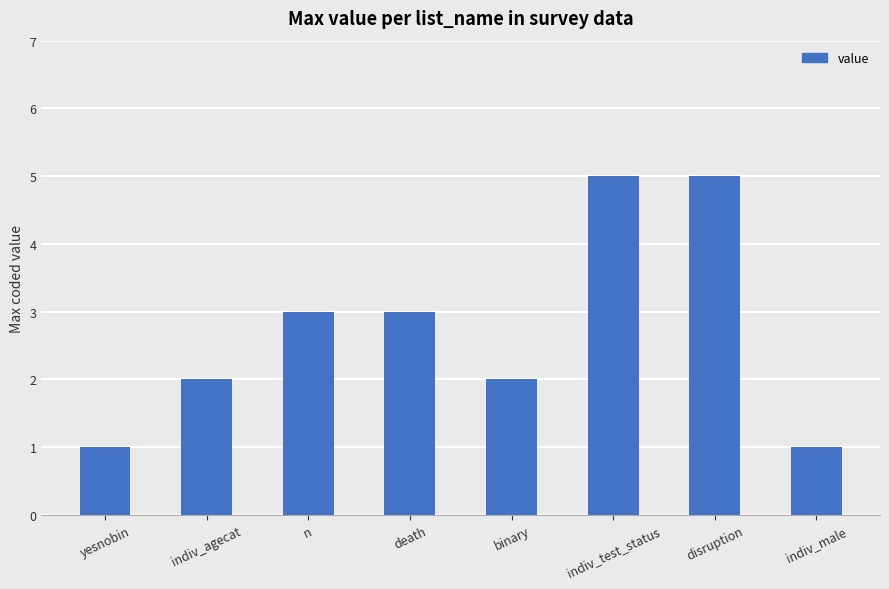

Reading left to right, transcribe all the data shown in this chart.

yesnobin=1	indiv_agecat=2	n=3	death=3	binary=2	indiv_test_status=5	disruption=5	indiv_male=1